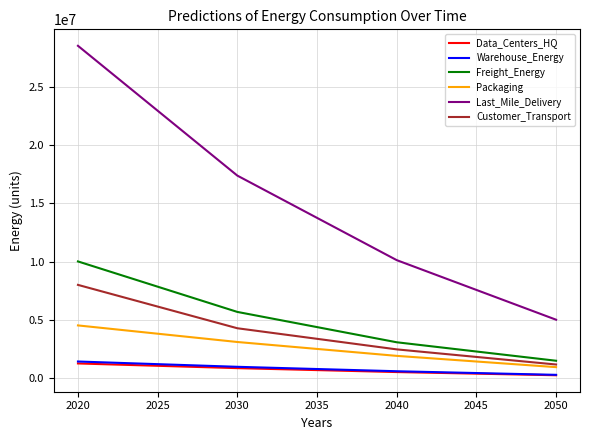

Is the value of Data_Centers_HQ at 2040 greater than the value of Last_Mile_Delivery at 2030?

No